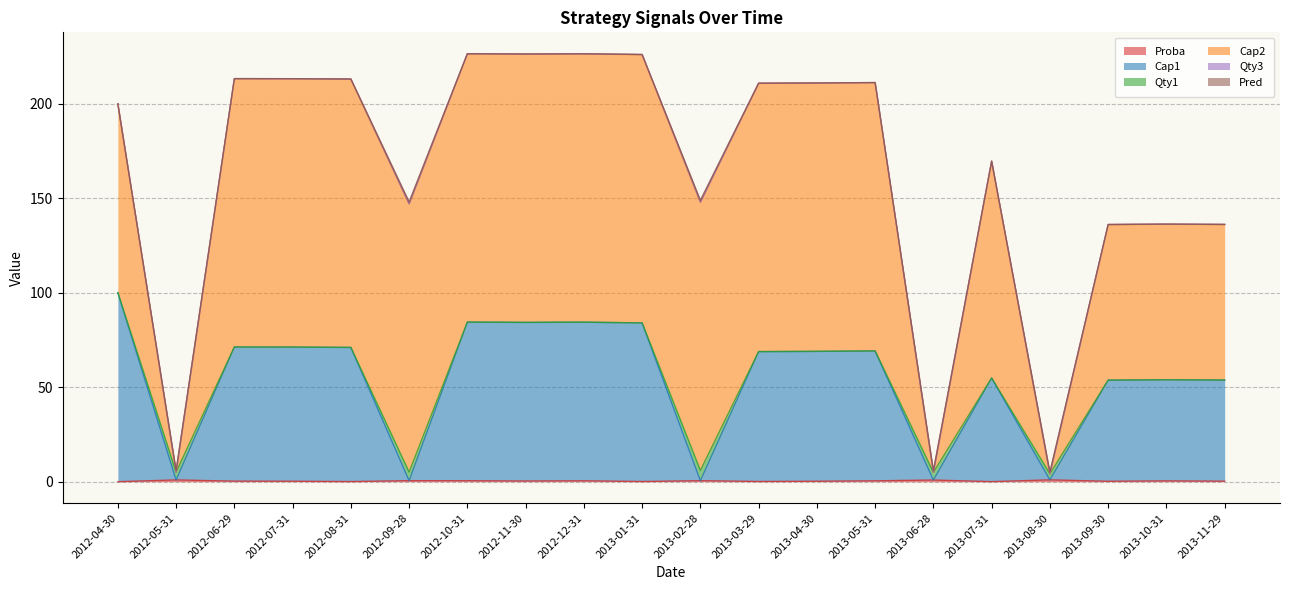

How many distinct data groups are displayed?

6